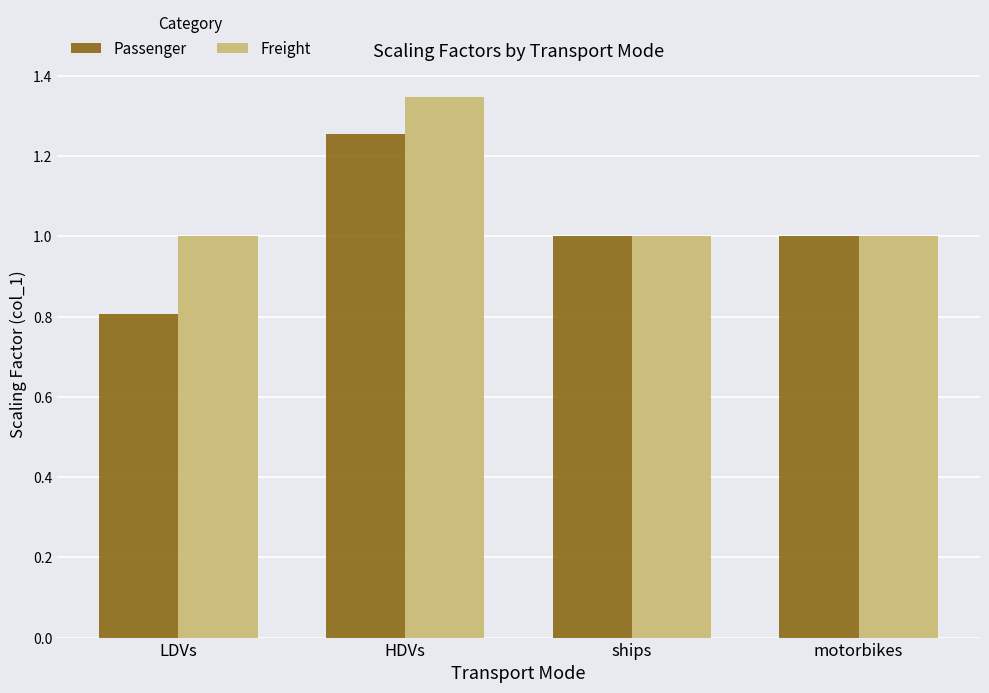

What value does the Freight series have at ships?

1.0